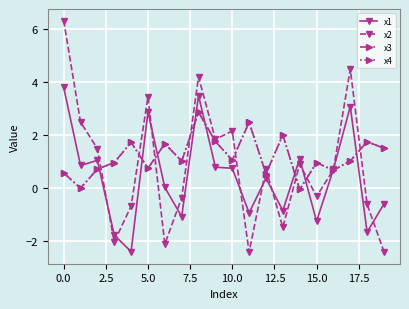

Is this an area chart (filled region under the line)?

No